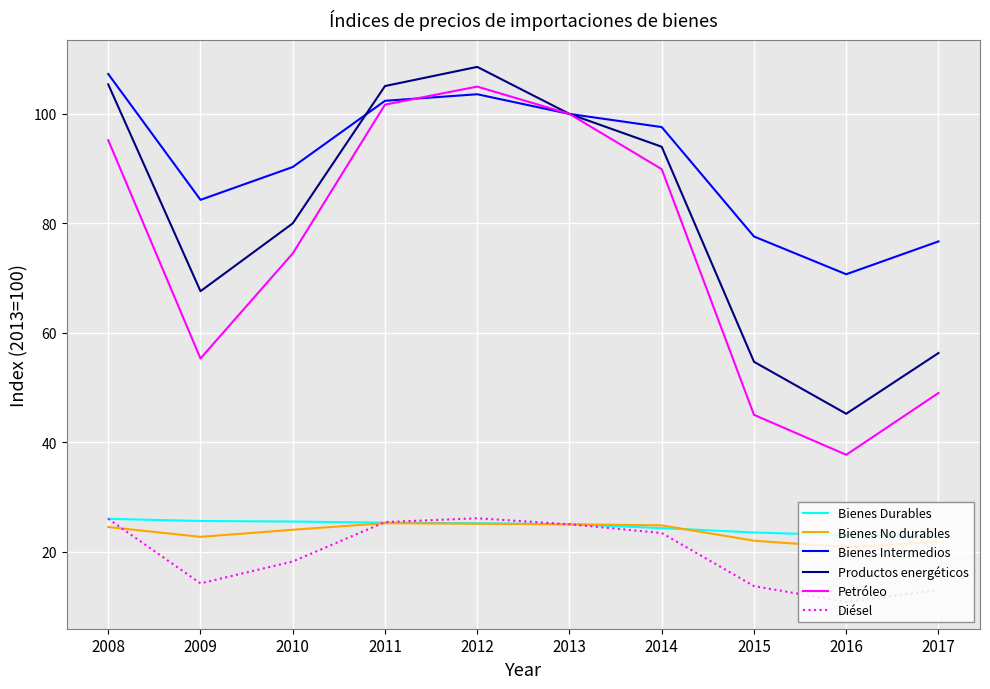

What is the minimum value for Bienes Intermedios?

70.7